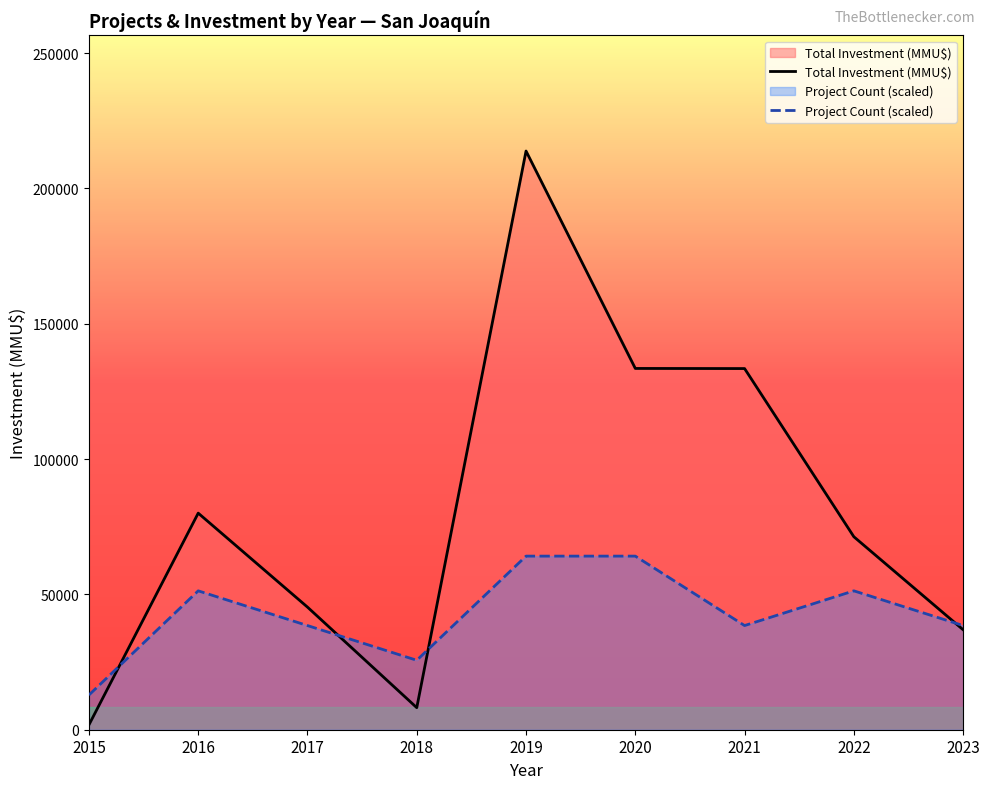

What is the total value across all series at 2016?

131354.9